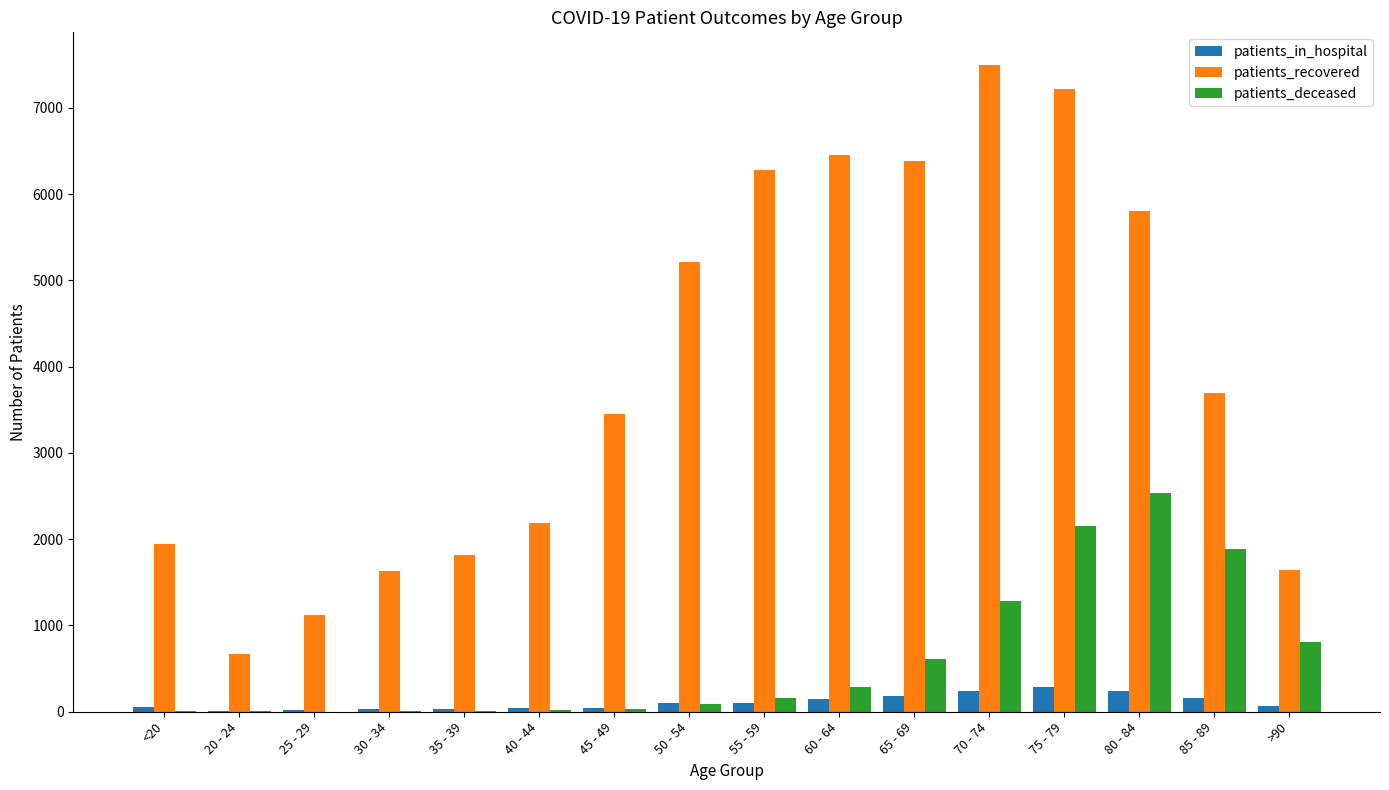

What is the highest value of the patients_in_hospital series?

289